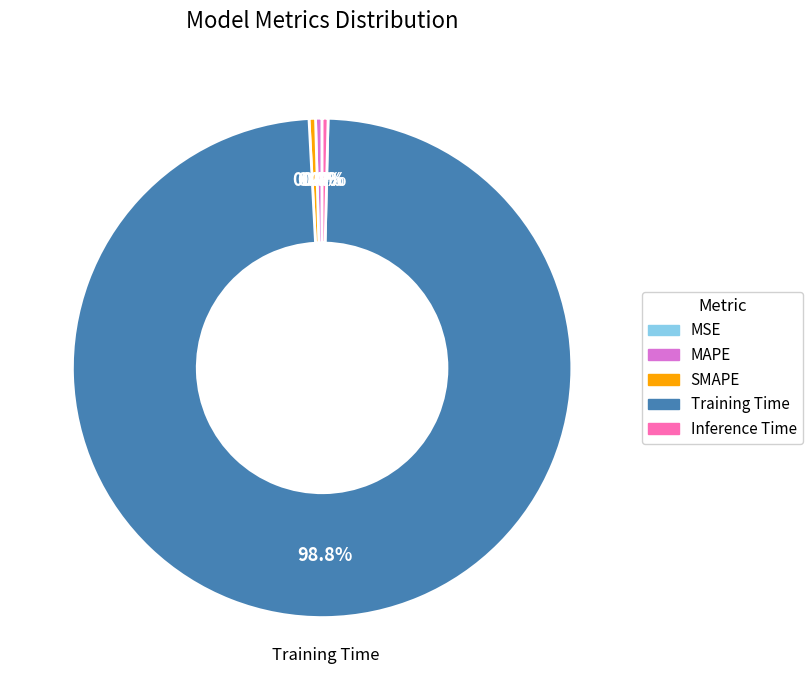

Which slice is the largest?

Training Time